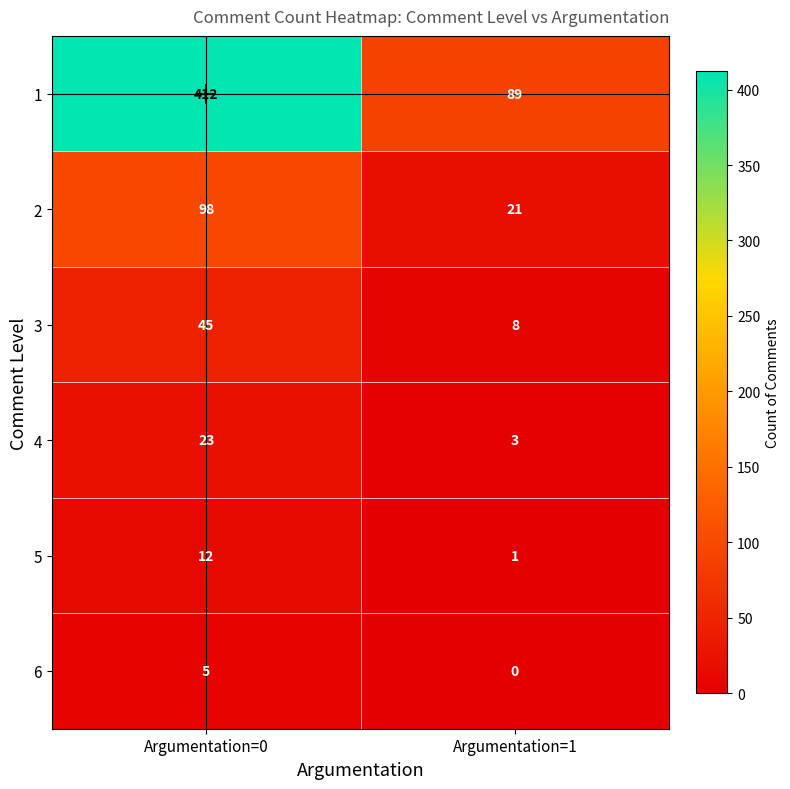

What value does the 3 series have at Argumentation=0?

45